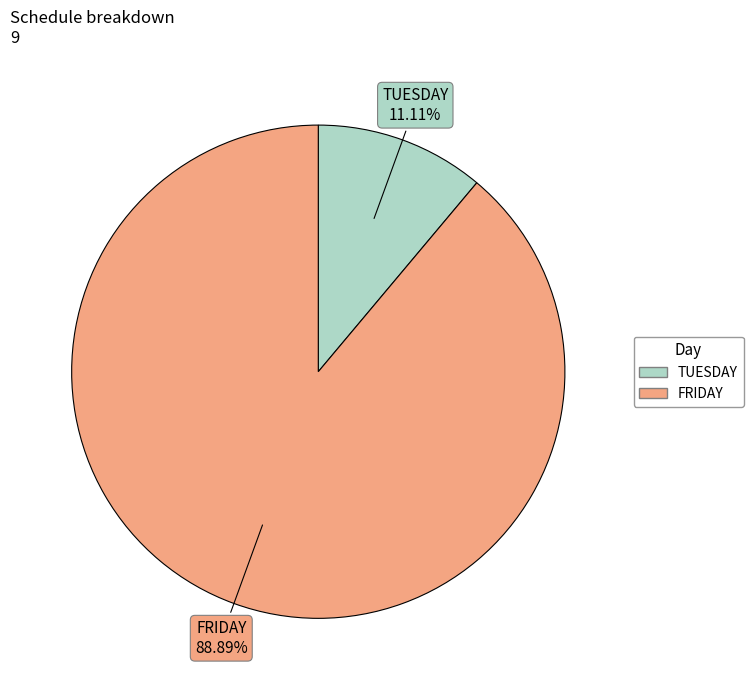

Which category accounts for the majority?

FRIDAY